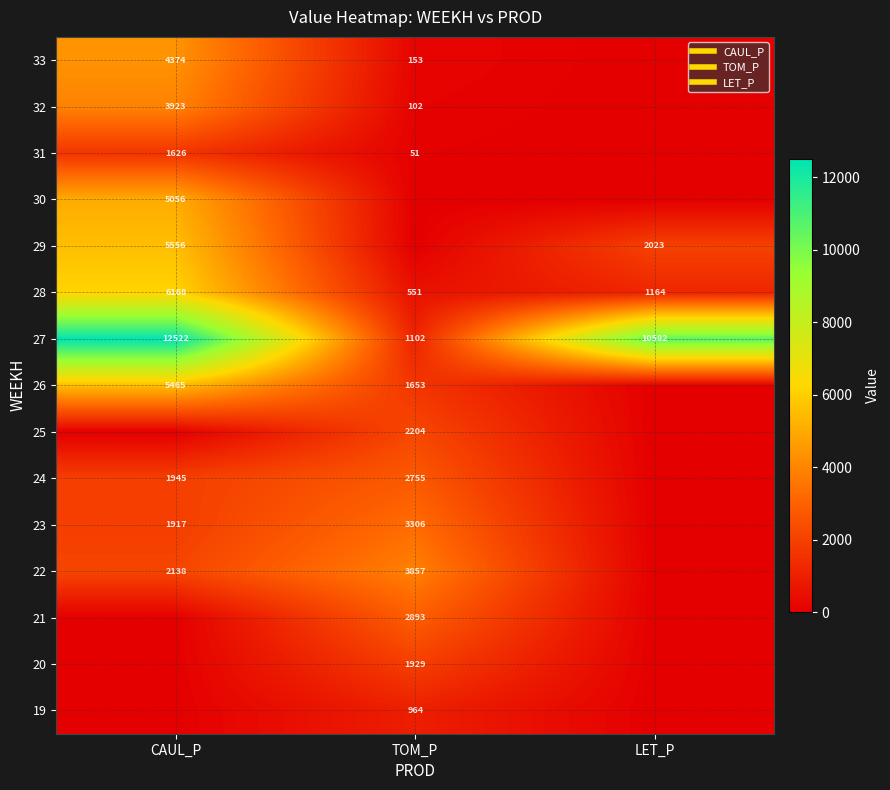

True or false: 32 has a value of 169.4 at TOM_P.

False